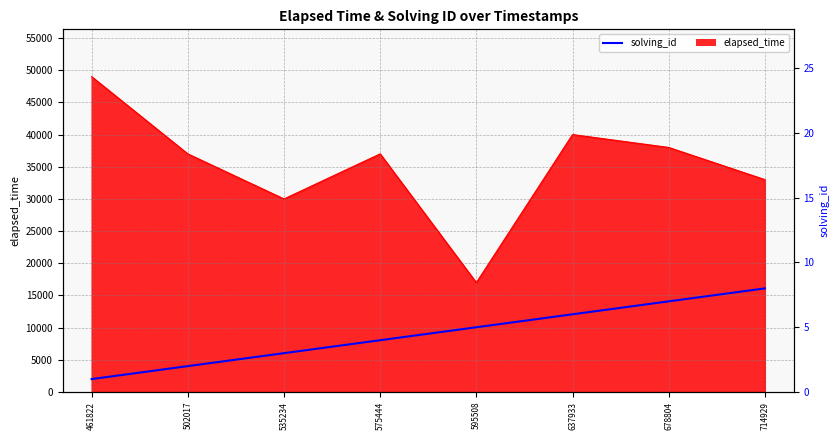

What is the difference between the values at 714929 and 575444?

4